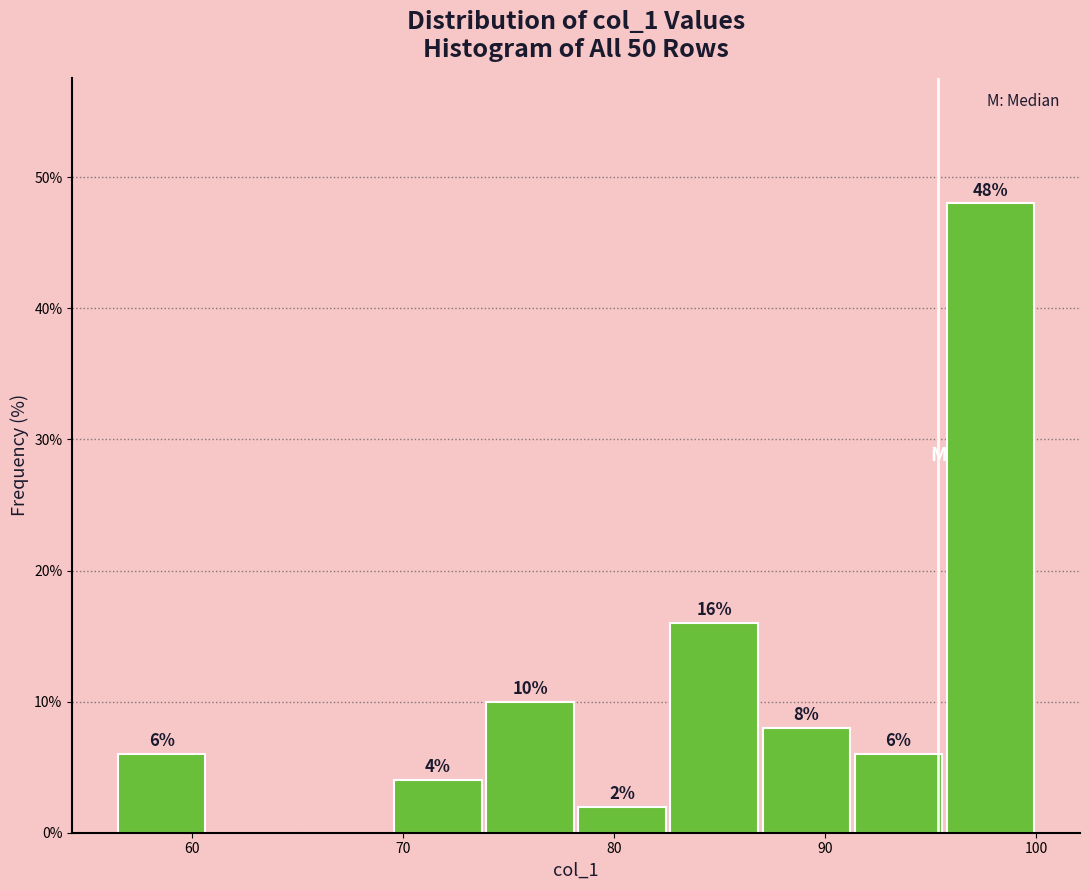

Over which range of the x-axis is the bar tallest?

96 to 100